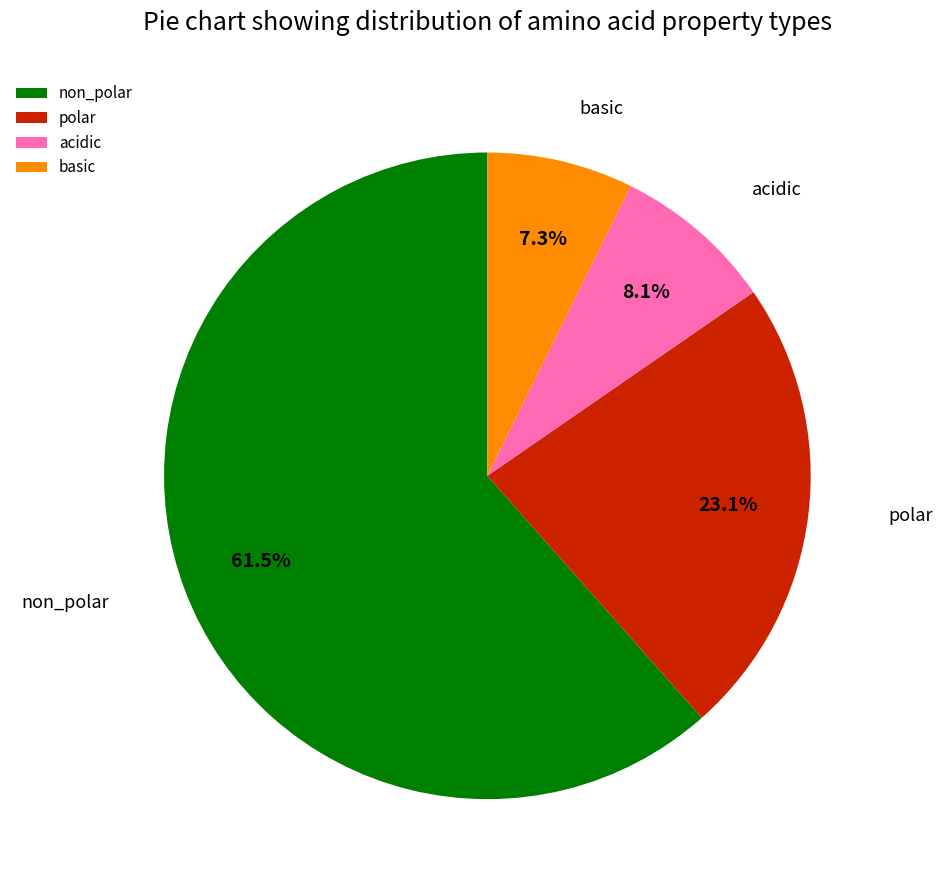

How much of the chart is everything except polar?

76.9%